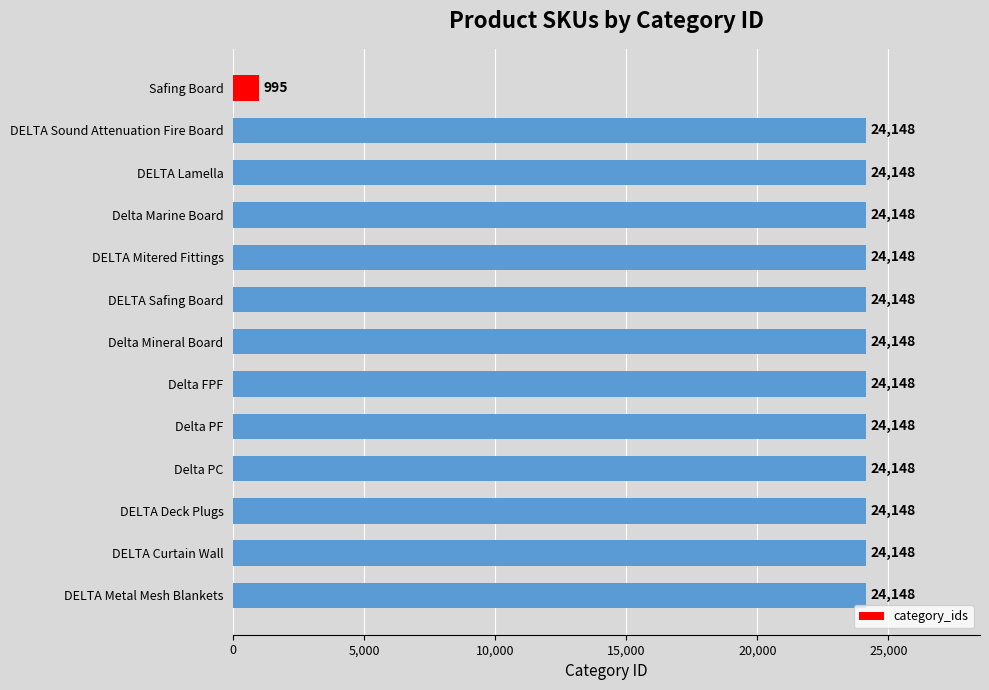

Between Safing Board and Delta FPF, which is larger?

Delta FPF